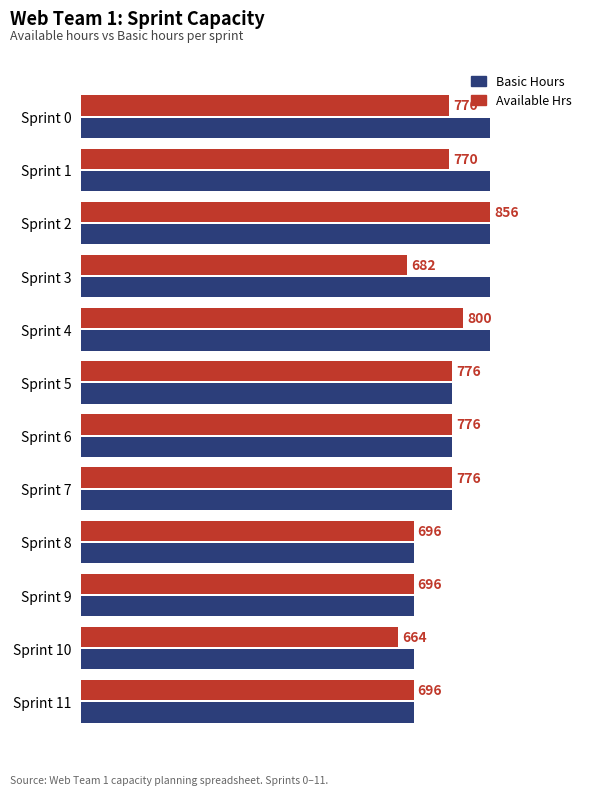

Is the value of Available Hrs at Sprint 7 greater than the value of Basic Hours at Sprint 3?

No